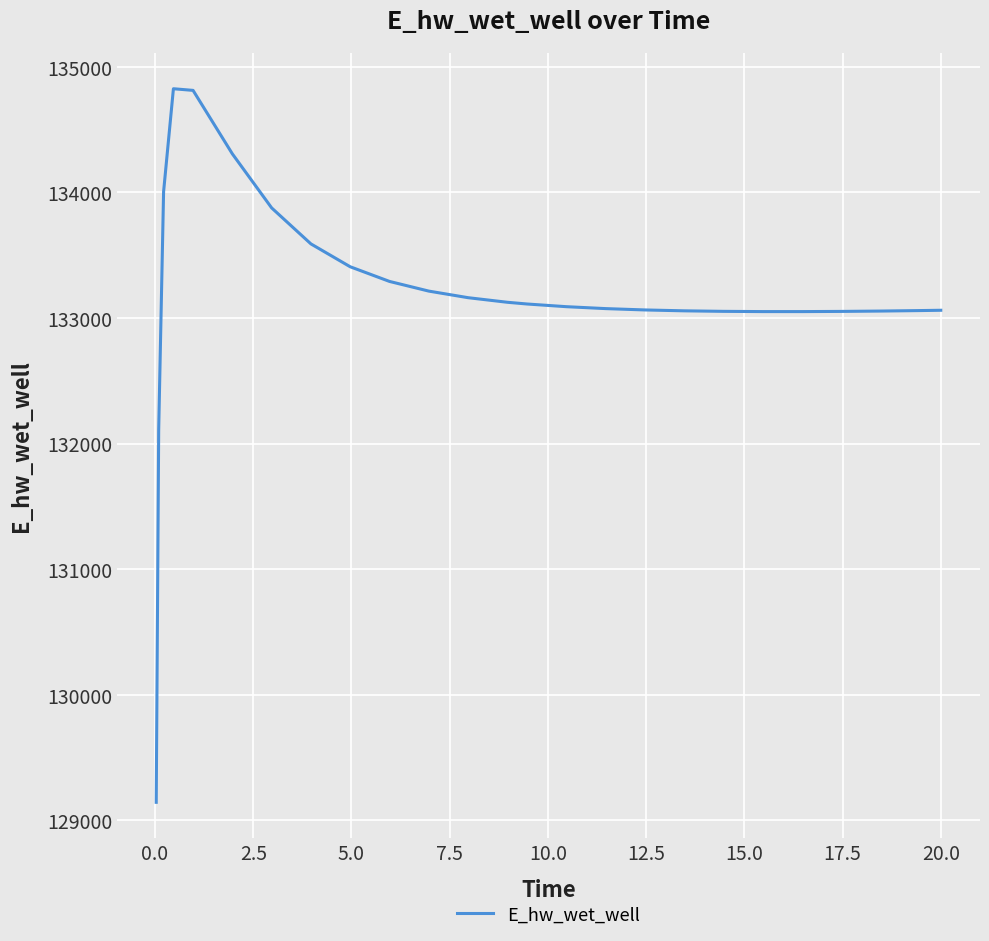

What is the minimum value shown in the chart?

129143.6